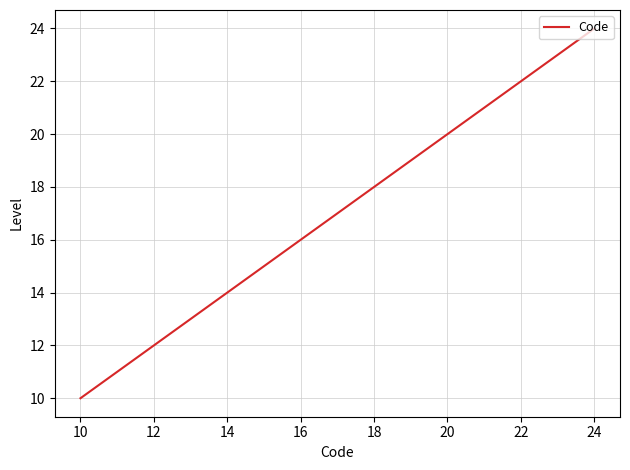

What is the sum of all values?

255